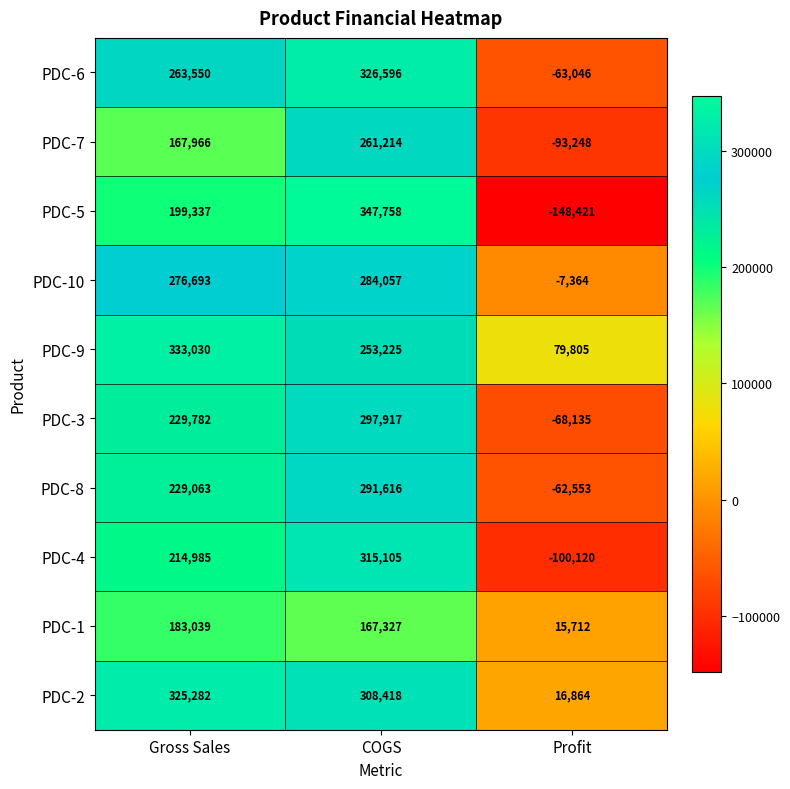

At which category does the chart reach its minimum across all series?

Profit